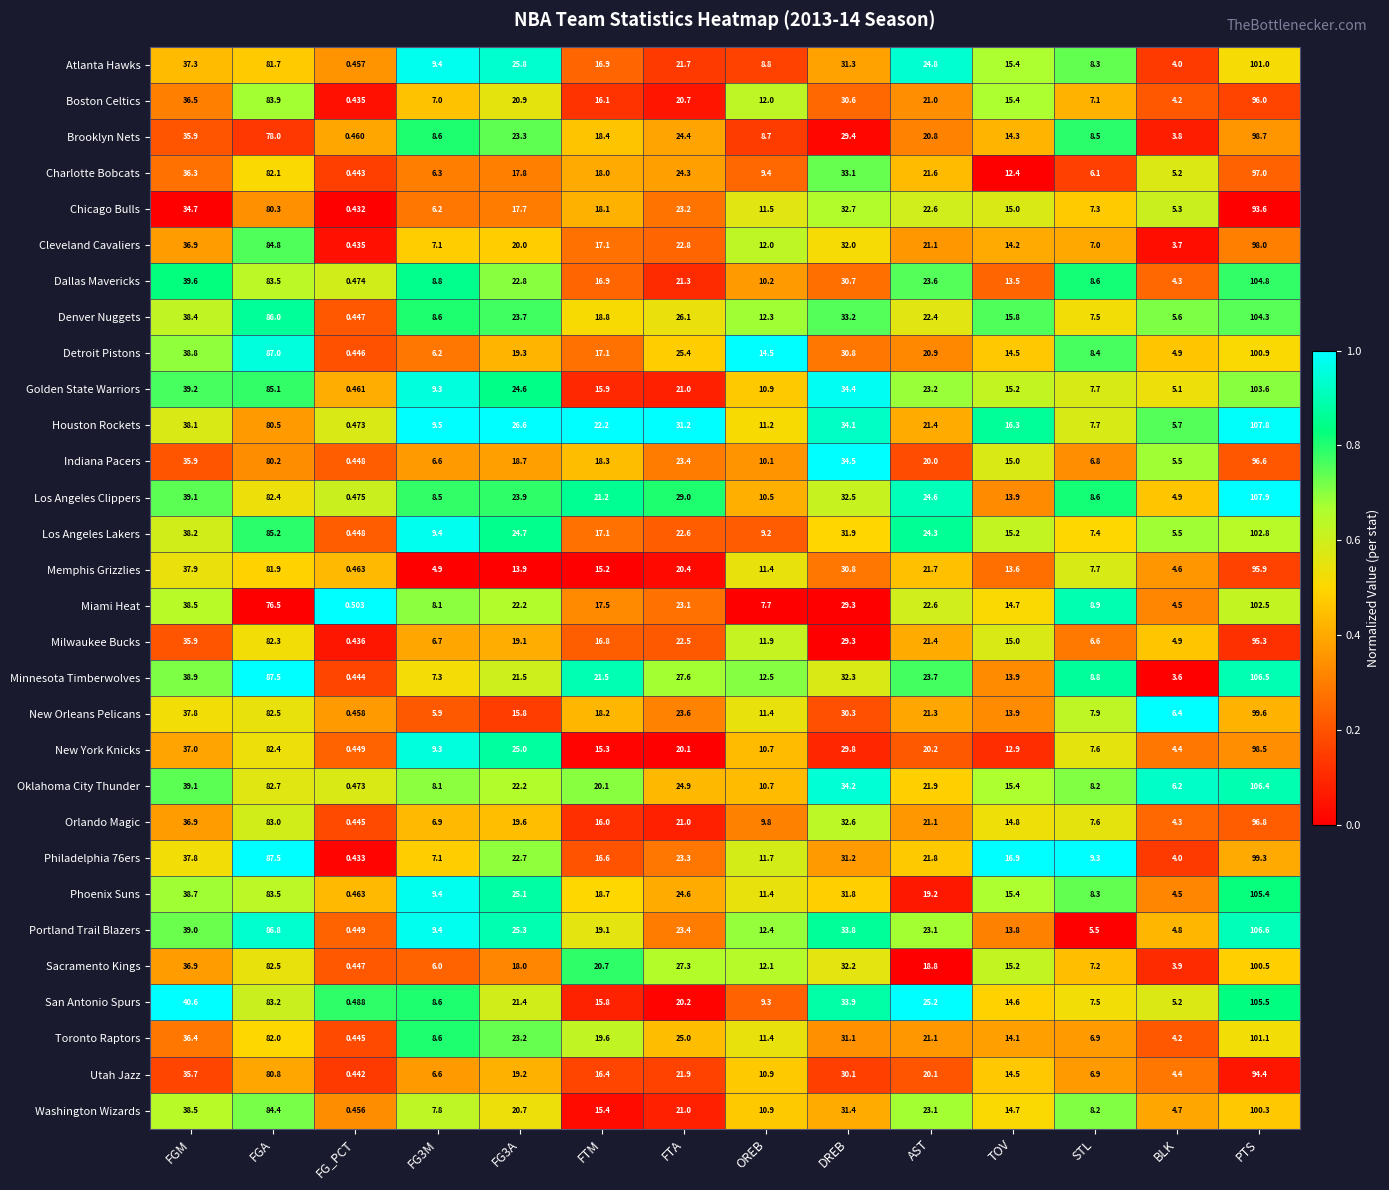

Between FTM and DREB, which series saw the biggest shift?

Golden State Warriors